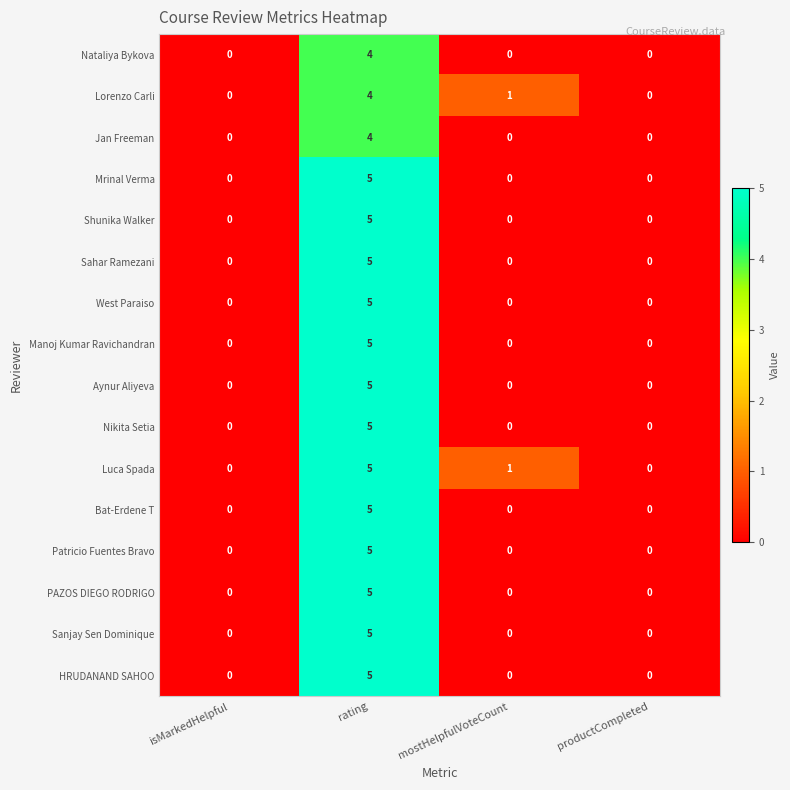

How many Sahar Ramezani values are between 0 and 5?

4